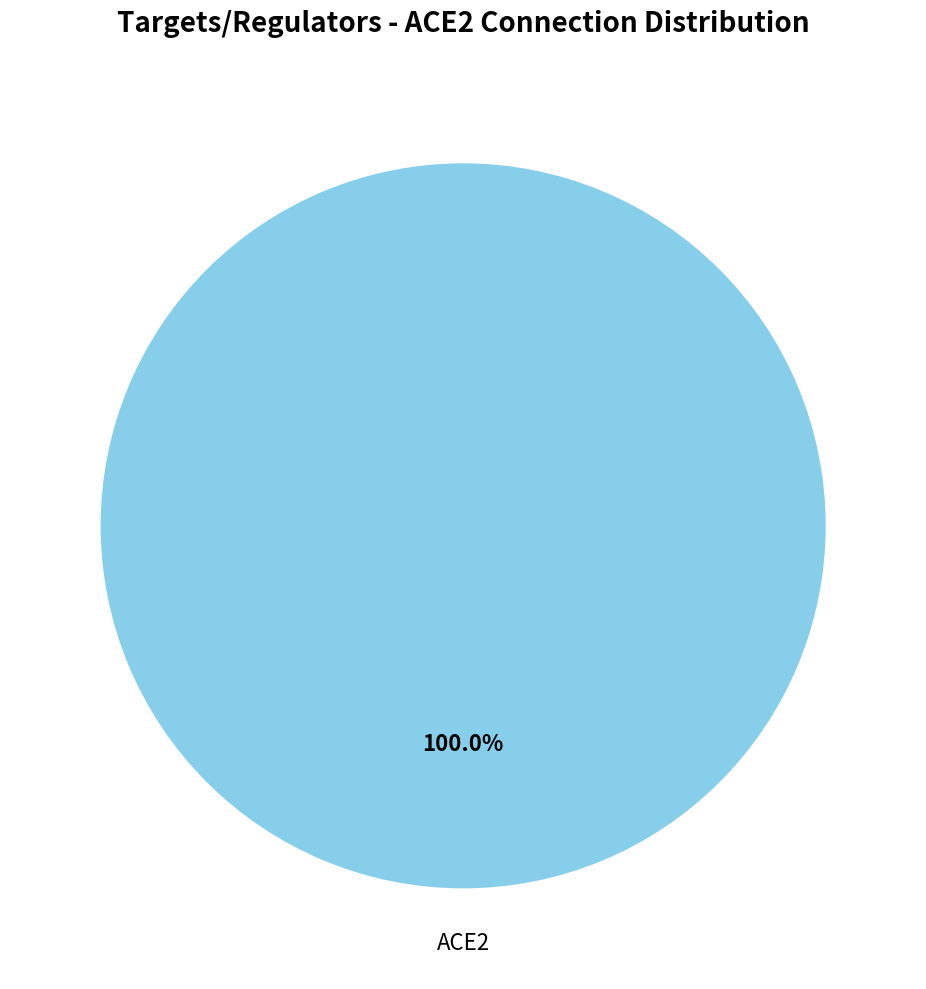

Does ACE2 account for over 50% of the chart?

Yes